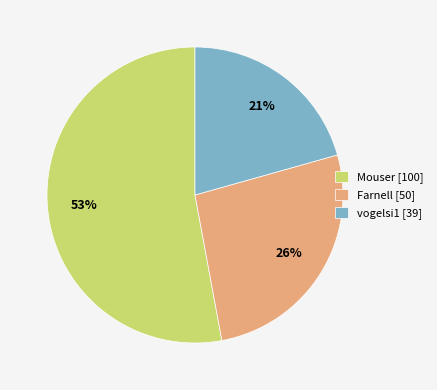

To the nearest percent, what is the combined percentage of vogelsi1 and Mouser?

74%